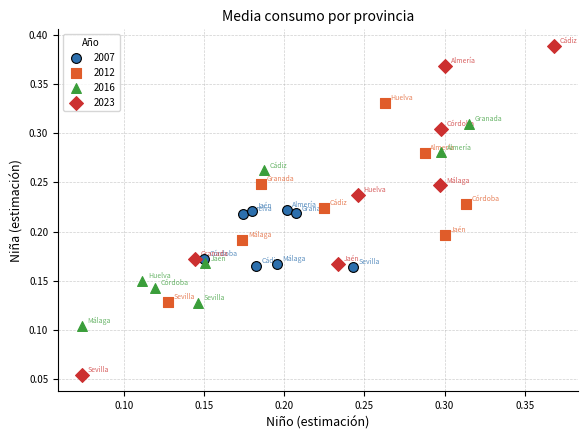

Which series reaches the maximum Y coordinate?

2023